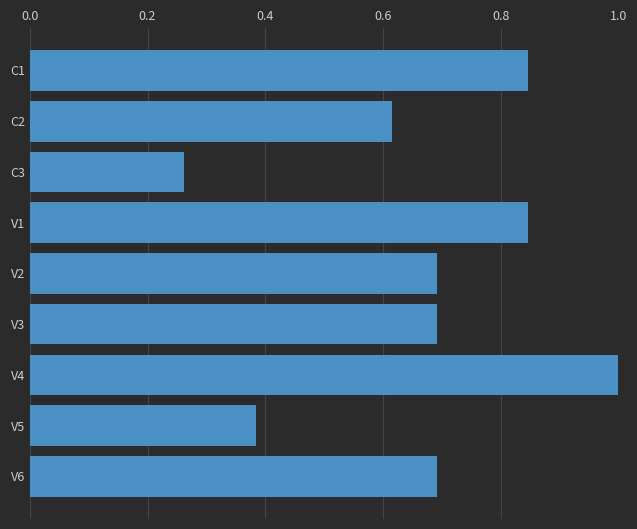

At which category does the chart reach its minimum across all series?

C3